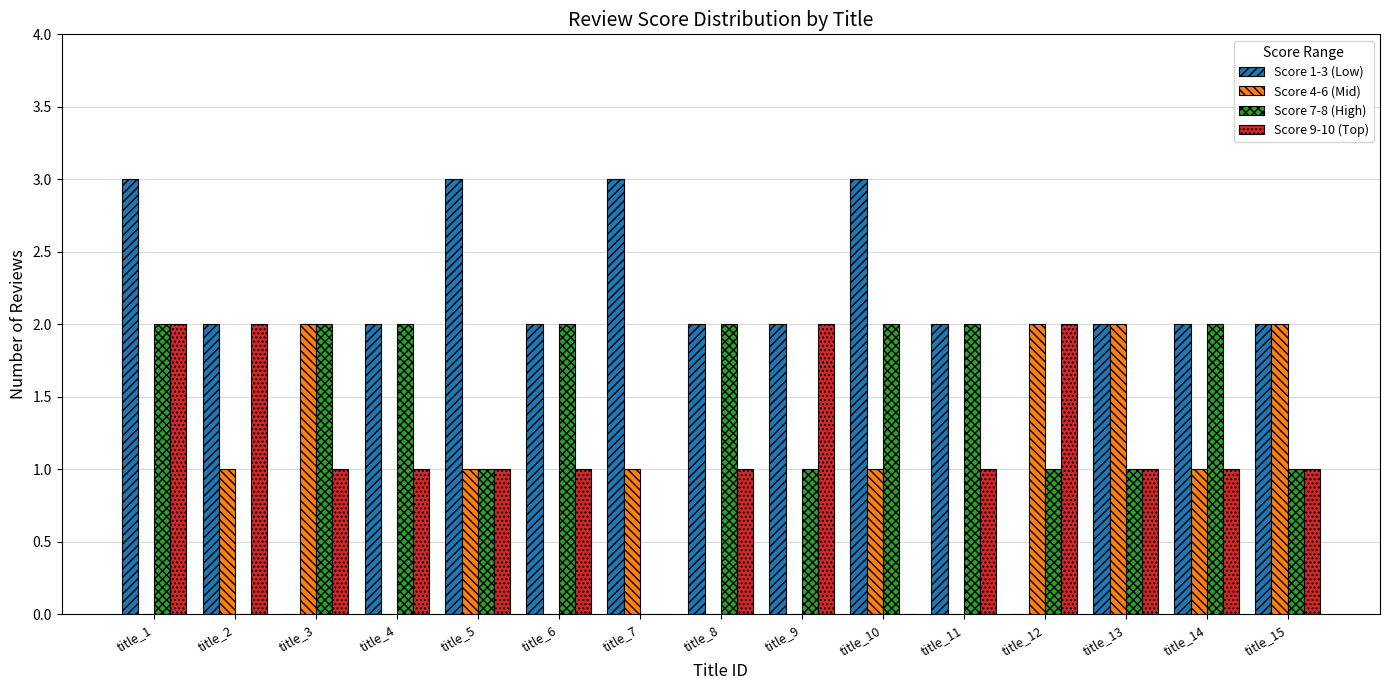

Which series changed the most between title_7 and title_9?

Score 9-10 (Top)